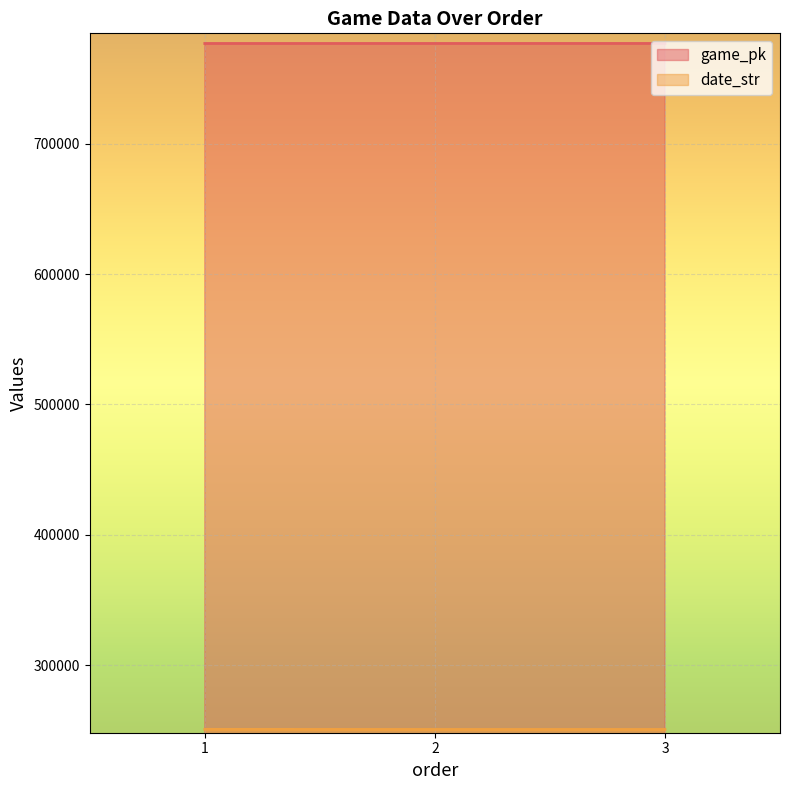

Is the value of date_str at 2 greater than the value of game_pk at 1?

No